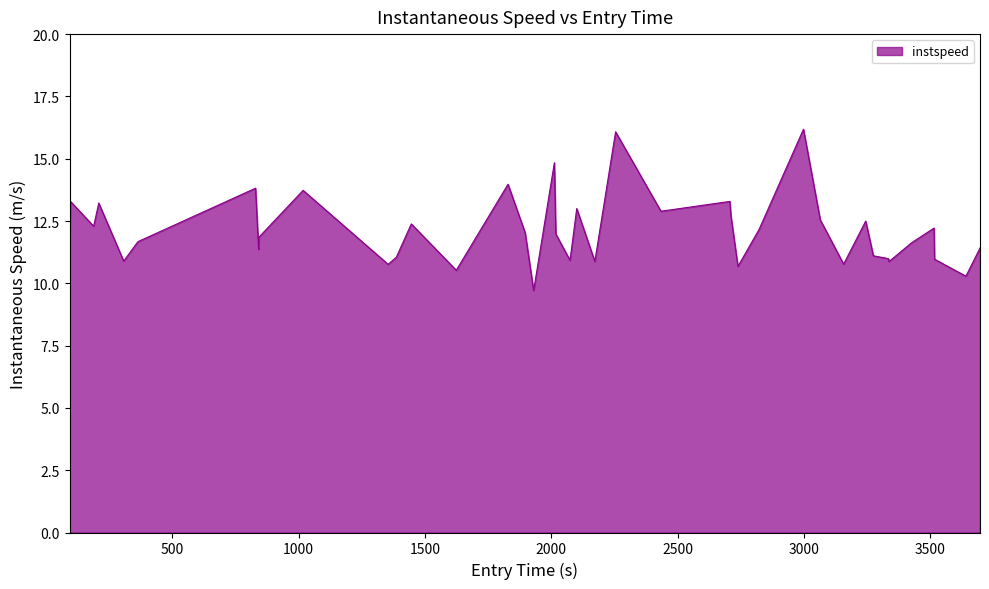

What is the difference between the maximum and minimum values?

6.5